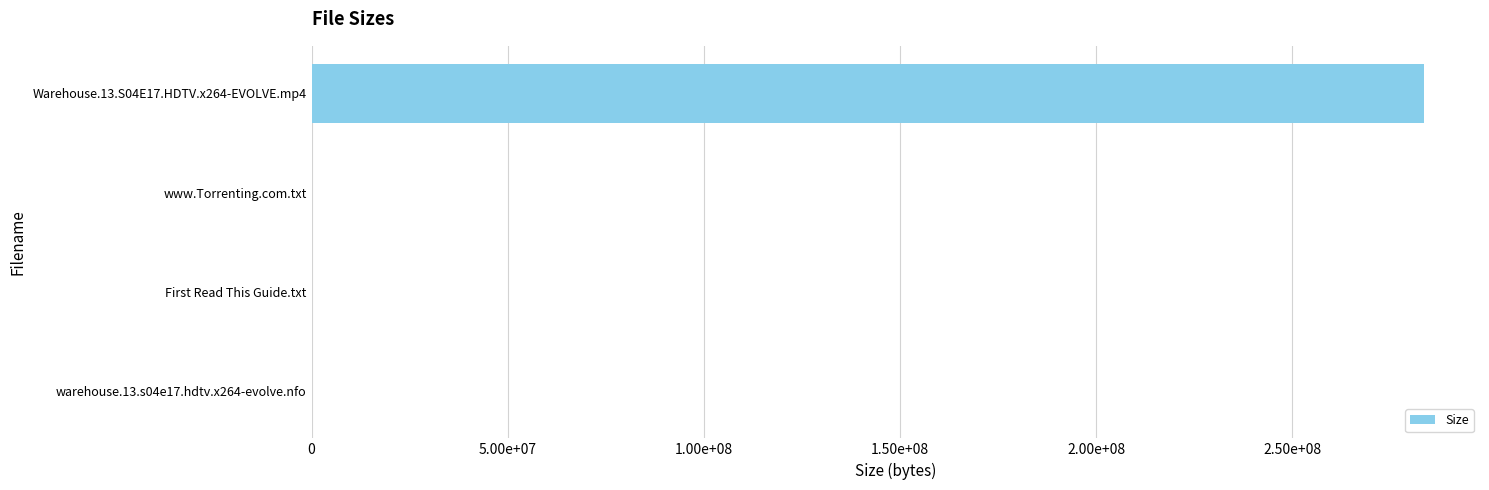

What is the sum of all values?

283700953